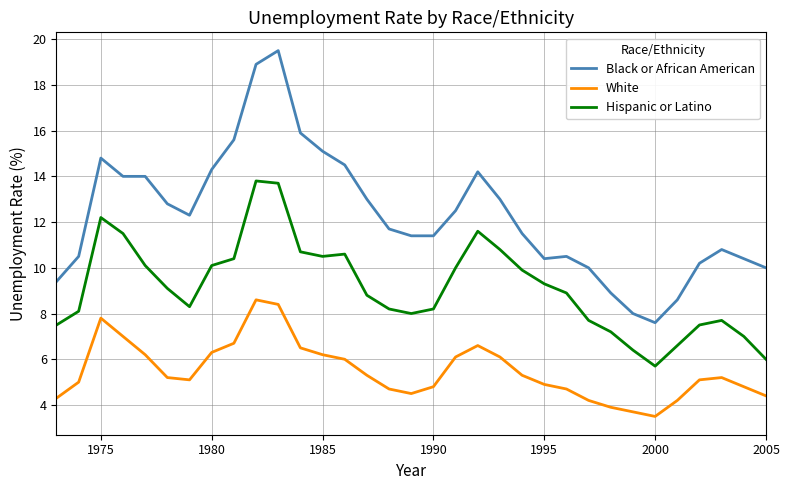

True or false: Hispanic or Latino and White cross at least once.

False